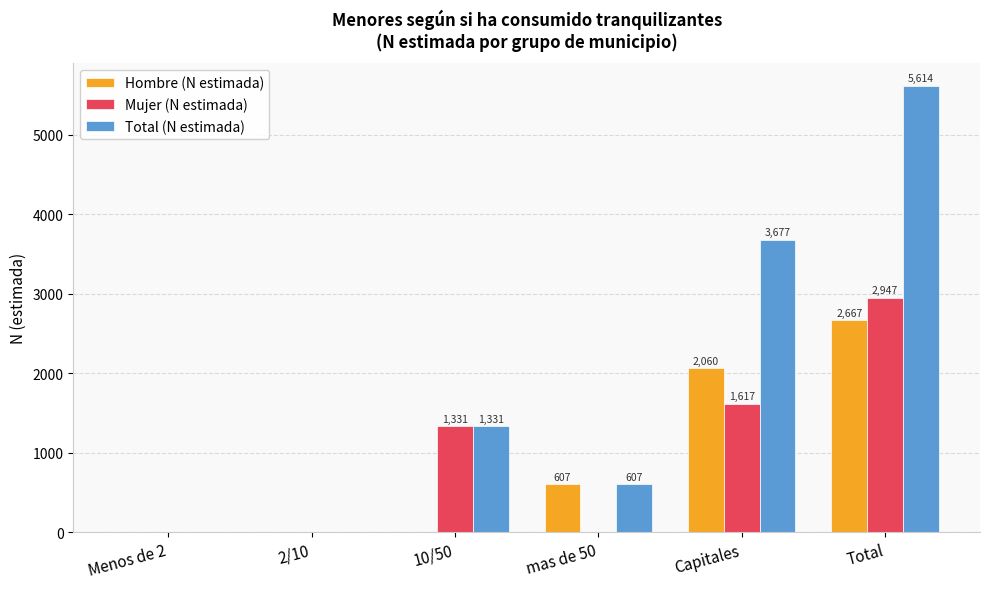

What is the sum of all Total (N estimada) values?

11229